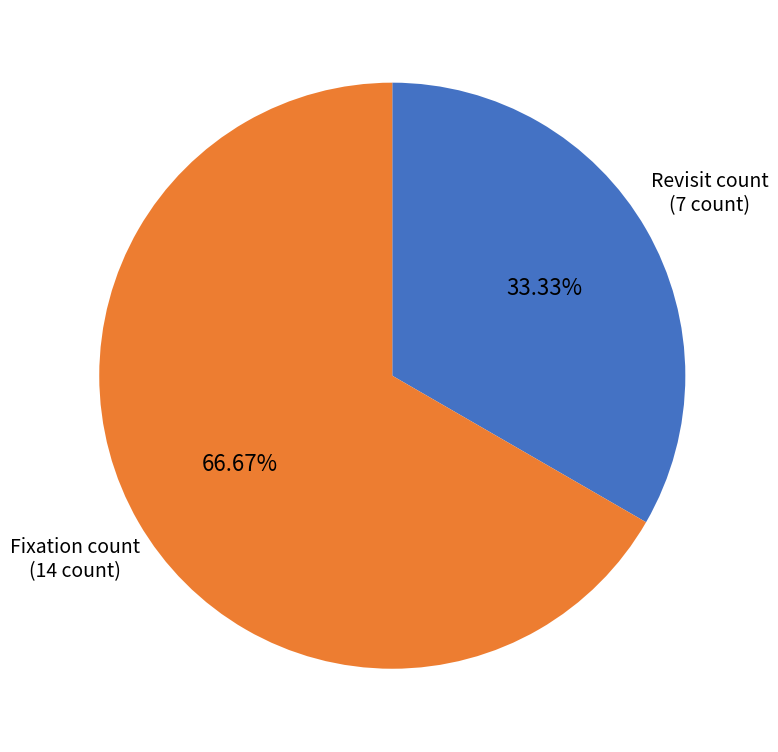

Which slice is the smallest?

Revisit count